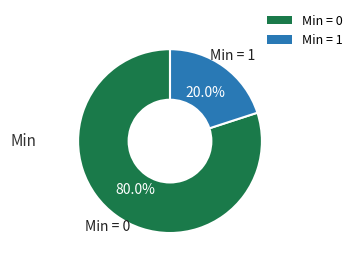

Is there any slice that represents more than half of the pie?

Yes